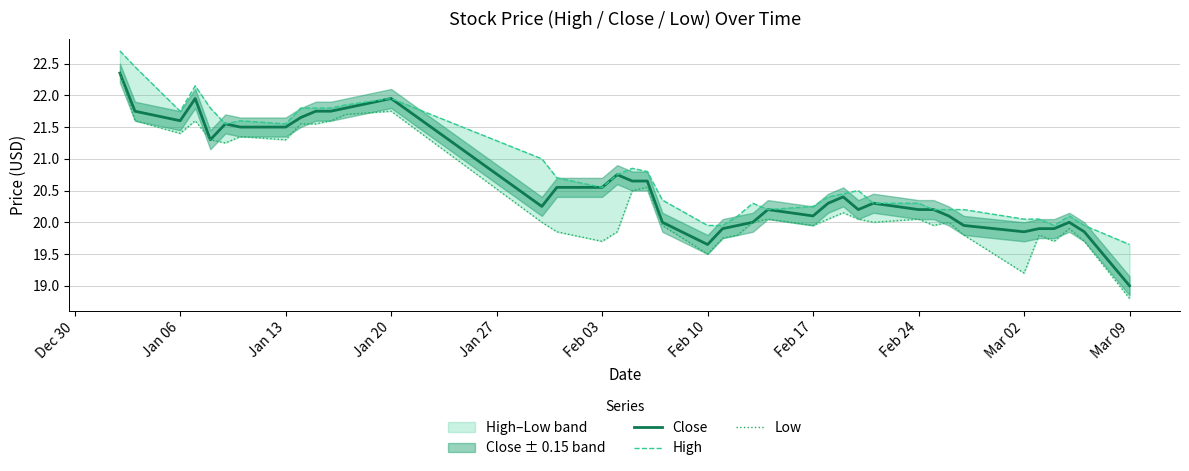

Which category has the lowest value in the Close series?

Mar 09